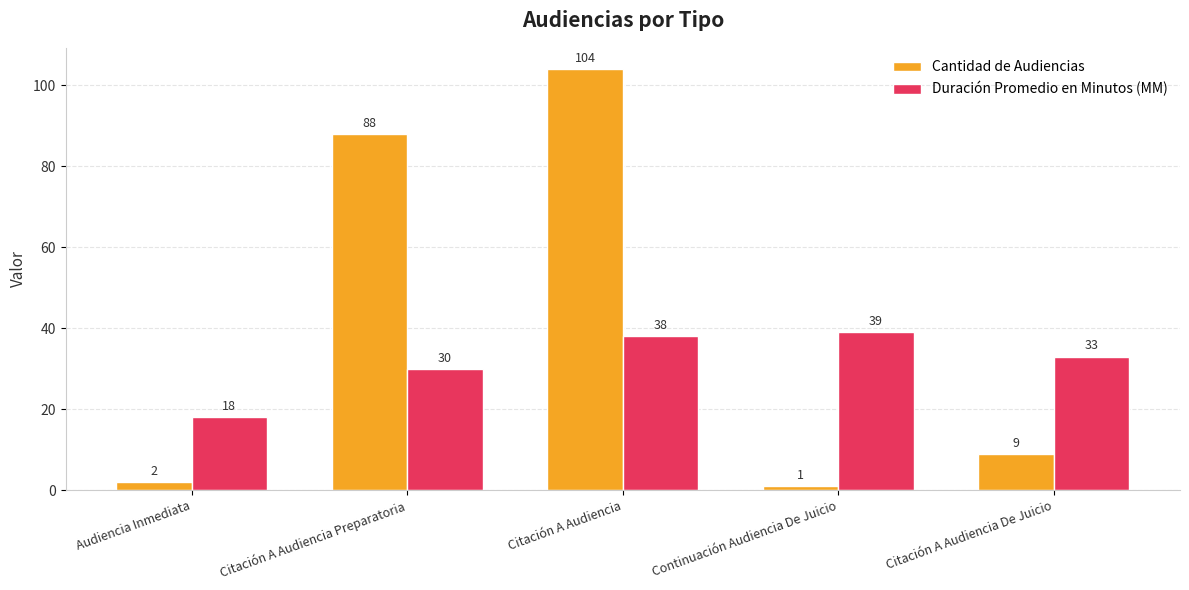

What are all the series names shown in the legend?

Cantidad de Audiencias, Duración Promedio en Minutos (MM)